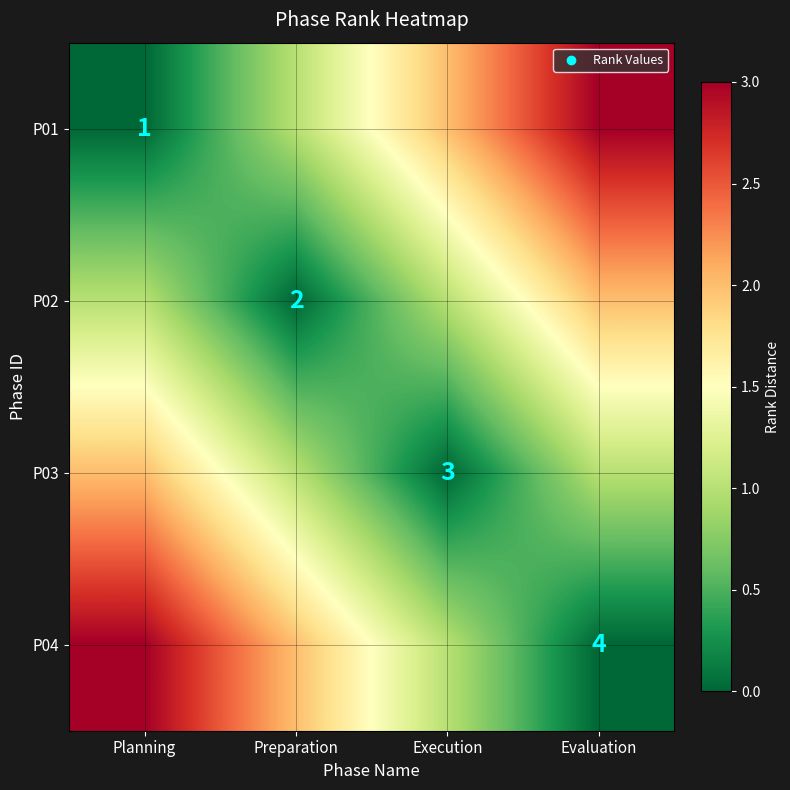

Which series has the largest total across all categories?

P01